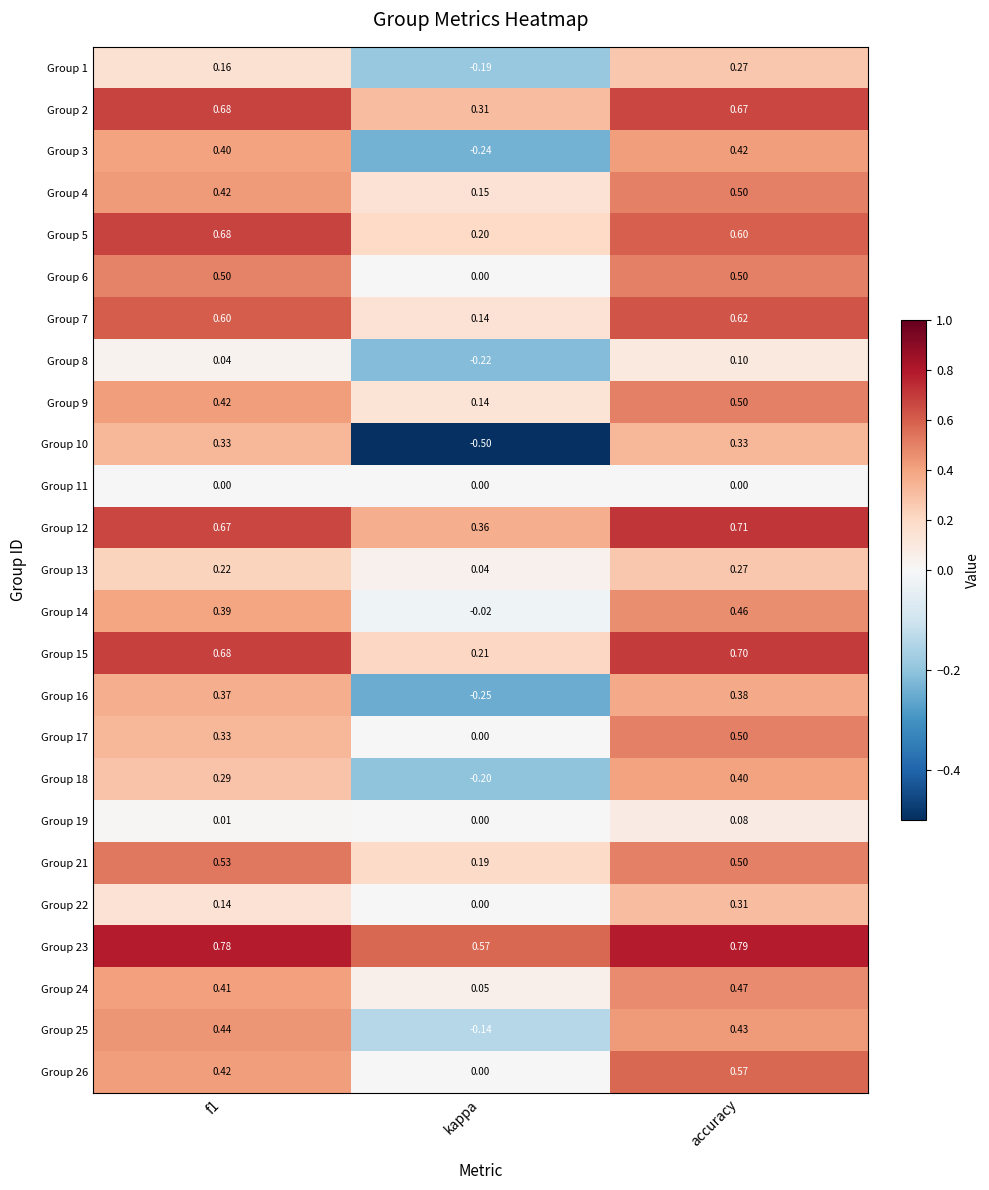

At which label does Group 8 reach its minimum?

kappa